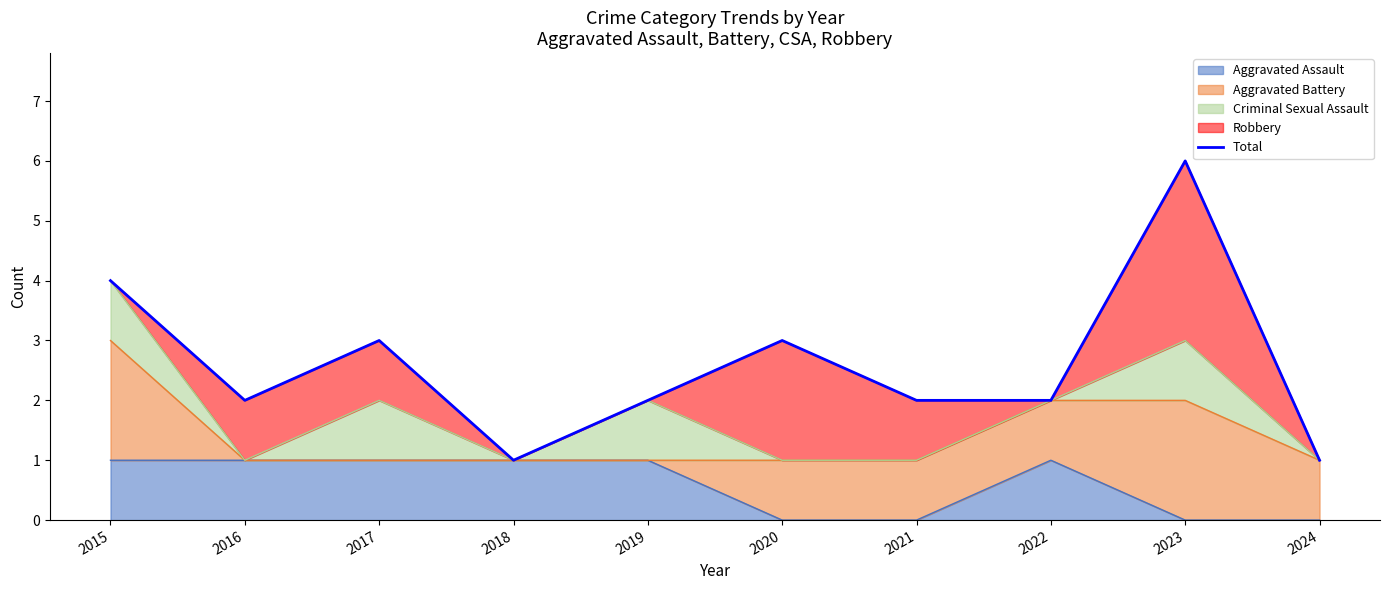

What is the difference between the values at 2015 and 2021?

2